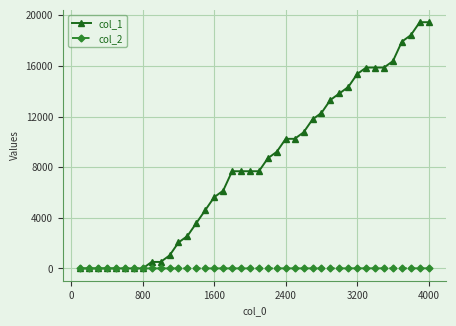

Is this an area chart (filled region under the line)?

No